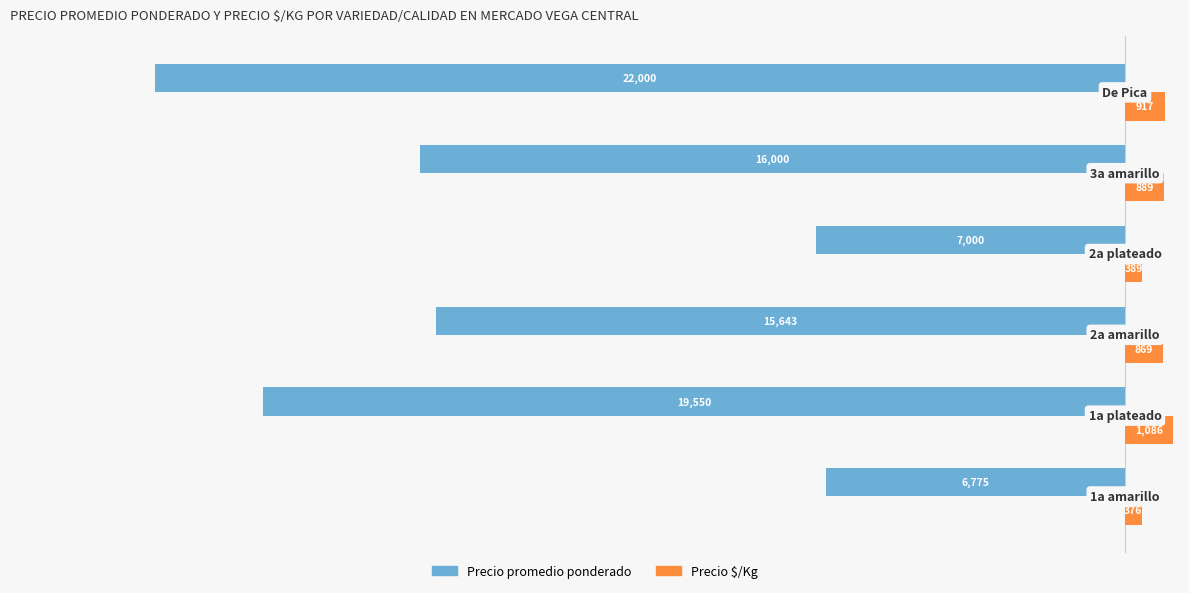

What is the minimum value shown in the chart?

-22000